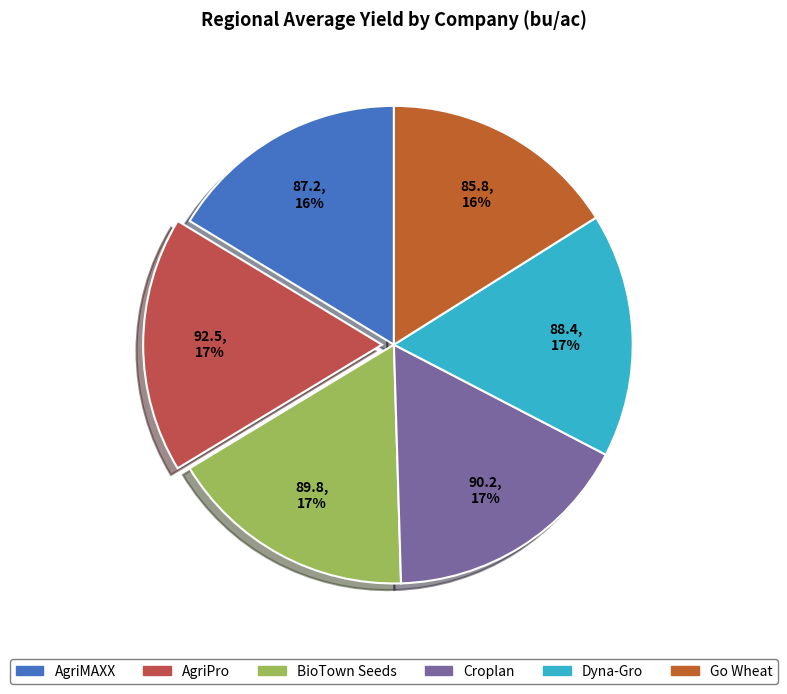

Is there any slice that represents more than half of the pie?

No